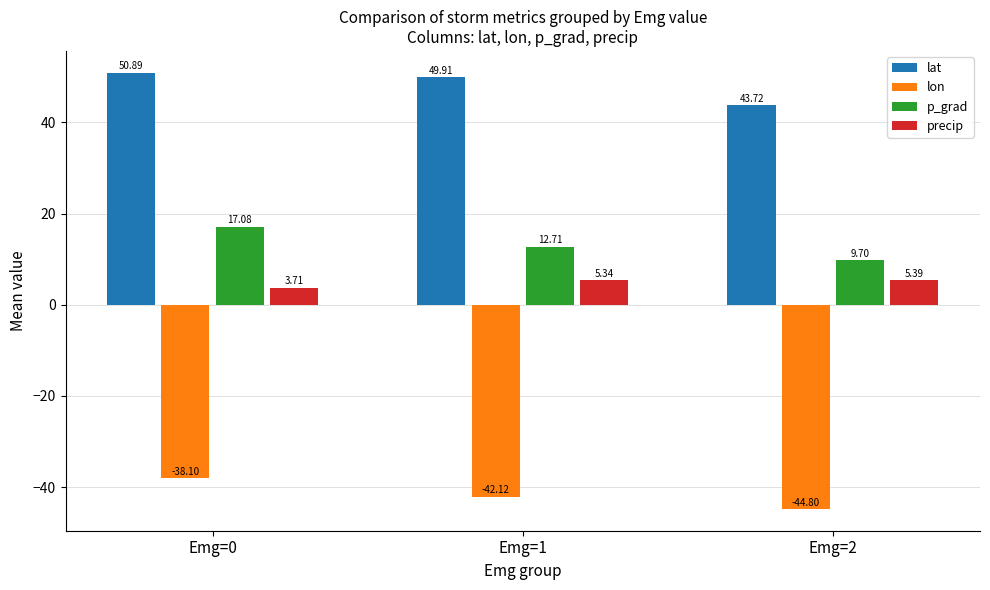

List the labels in order of precip value, largest first.

Emg=2, Emg=1, Emg=0